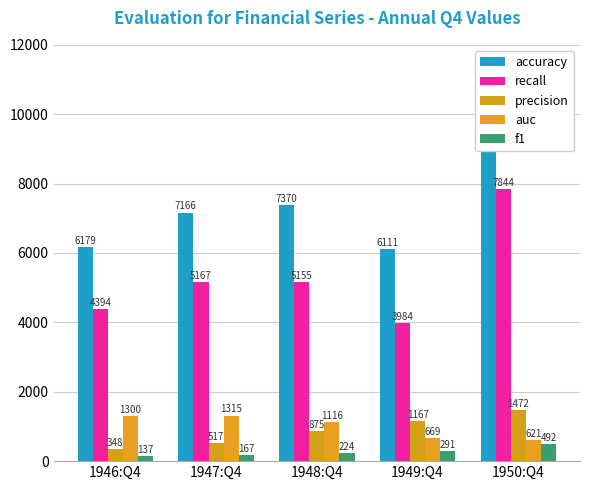

What is the greatest value displayed?

10429